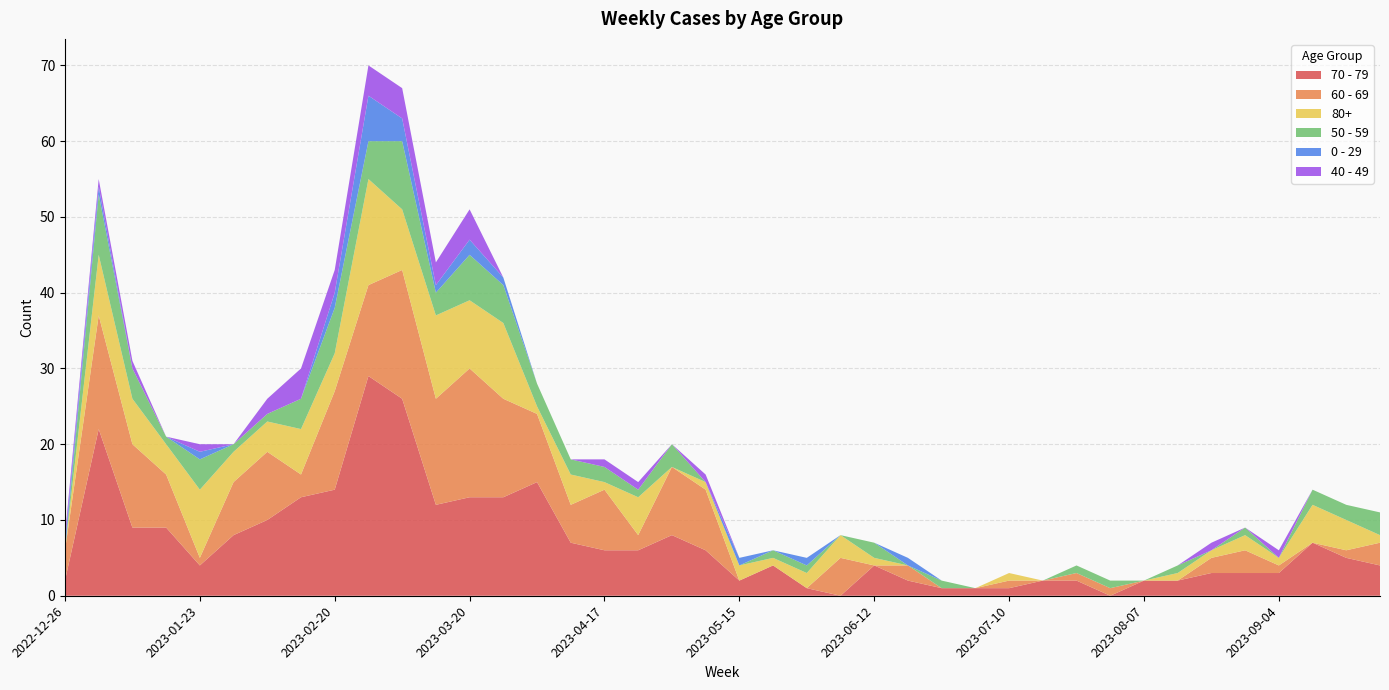

Reading right to left, transcribe all the data shown in this chart.

70 - 79: 2023-09-25=4	2023-09-18=5	2023-09-11=7	2023-09-04=3	2023-08-28=3	2023-08-21=3	2023-08-14=2	2023-08-07=2	2023-07-31=0	2023-07-24=2	2023-07-17=2	2023-07-10=1	2023-07-03=1	2023-06-26=1	2023-06-19=2	2023-06-12=4	2023-06-05=0	2023-05-29=1	2023-05-22=4	2023-05-15=2	2023-05-08=6	2023-05-01=8	2023-04-24=6	2023-04-17=6	2023-04-10=7	2023-04-03=15	2023-03-27=13	2023-03-20=13	2023-03-13=12	2023-03-06=26	2023-02-27=29	2023-02-20=14	2023-02-13=13	2023-02-06=10	2023-01-30=8	2023-01-23=4	2023-01-16=9	2023-01-09=9	2023-01-02=22	2022-12-26=2
60 - 69: 2023-09-25=3	2023-09-18=1	2023-09-11=0	2023-09-04=1	2023-08-28=3	2023-08-21=2	2023-08-14=0	2023-08-07=0	2023-07-31=1	2023-07-24=1	2023-07-17=0	2023-07-10=1	2023-07-03=0	2023-06-26=0	2023-06-19=2	2023-06-12=0	2023-06-05=5	2023-05-29=0	2023-05-22=0	2023-05-15=0	2023-05-08=8	2023-05-01=9	2023-04-24=2	2023-04-17=8	2023-04-10=5	2023-04-03=9	2023-03-27=13	2023-03-20=17	2023-03-13=14	2023-03-06=17	2023-02-27=12	2023-02-20=13	2023-02-13=3	2023-02-06=9	2023-01-30=7	2023-01-23=1	2023-01-16=7	2023-01-09=11	2023-01-02=15	2022-12-26=4
80+: 2023-09-25=1	2023-09-18=4	2023-09-11=5	2023-09-04=1	2023-08-28=2	2023-08-21=1	2023-08-14=1	2023-08-07=0	2023-07-31=0	2023-07-24=0	2023-07-17=0	2023-07-10=1	2023-07-03=0	2023-06-26=0	2023-06-19=0	2023-06-12=1	2023-06-05=3	2023-05-29=2	2023-05-22=1	2023-05-15=2	2023-05-08=1	2023-05-01=0	2023-04-24=5	2023-04-17=1	2023-04-10=4	2023-04-03=1	2023-03-27=10	2023-03-20=9	2023-03-13=11	2023-03-06=8	2023-02-27=14	2023-02-20=5	2023-02-13=6	2023-02-06=4	2023-01-30=4	2023-01-23=9	2023-01-16=4	2023-01-09=6	2023-01-02=8	2022-12-26=0
50 - 59: 2023-09-25=3	2023-09-18=2	2023-09-11=2	2023-09-04=0	2023-08-28=1	2023-08-21=0	2023-08-14=1	2023-08-07=0	2023-07-31=1	2023-07-24=1	2023-07-17=0	2023-07-10=0	2023-07-03=0	2023-06-26=1	2023-06-19=0	2023-06-12=2	2023-06-05=0	2023-05-29=1	2023-05-22=1	2023-05-15=0	2023-05-08=0	2023-05-01=3	2023-04-24=1	2023-04-17=2	2023-04-10=2	2023-04-03=3	2023-03-27=5	2023-03-20=6	2023-03-13=3	2023-03-06=9	2023-02-27=5	2023-02-20=6	2023-02-13=4	2023-02-06=1	2023-01-30=1	2023-01-23=4	2023-01-16=1	2023-01-09=4	2023-01-02=8	2022-12-26=0
0 - 29: 2023-09-25=0	2023-09-18=0	2023-09-11=0	2023-09-04=0	2023-08-28=0	2023-08-21=0	2023-08-14=0	2023-08-07=0	2023-07-31=0	2023-07-24=0	2023-07-17=0	2023-07-10=0	2023-07-03=0	2023-06-26=0	2023-06-19=1	2023-06-12=0	2023-06-05=0	2023-05-29=1	2023-05-22=0	2023-05-15=1	2023-05-08=0	2023-05-01=0	2023-04-24=0	2023-04-17=0	2023-04-10=0	2023-04-03=0	2023-03-27=1	2023-03-20=2	2023-03-13=1	2023-03-06=3	2023-02-27=6	2023-02-20=2	2023-02-13=0	2023-02-06=0	2023-01-30=0	2023-01-23=1	2023-01-16=0	2023-01-09=0	2023-01-02=1	2022-12-26=1
40 - 49: 2023-09-25=0	2023-09-18=0	2023-09-11=0	2023-09-04=1	2023-08-28=0	2023-08-21=1	2023-08-14=0	2023-08-07=0	2023-07-31=0	2023-07-24=0	2023-07-17=0	2023-07-10=0	2023-07-03=0	2023-06-26=0	2023-06-19=0	2023-06-12=0	2023-06-05=0	2023-05-29=0	2023-05-22=0	2023-05-15=0	2023-05-08=1	2023-05-01=0	2023-04-24=1	2023-04-17=1	2023-04-10=0	2023-04-03=0	2023-03-27=0	2023-03-20=4	2023-03-13=3	2023-03-06=4	2023-02-27=4	2023-02-20=3	2023-02-13=4	2023-02-06=2	2023-01-30=0	2023-01-23=1	2023-01-16=0	2023-01-09=1	2023-01-02=1	2022-12-26=1